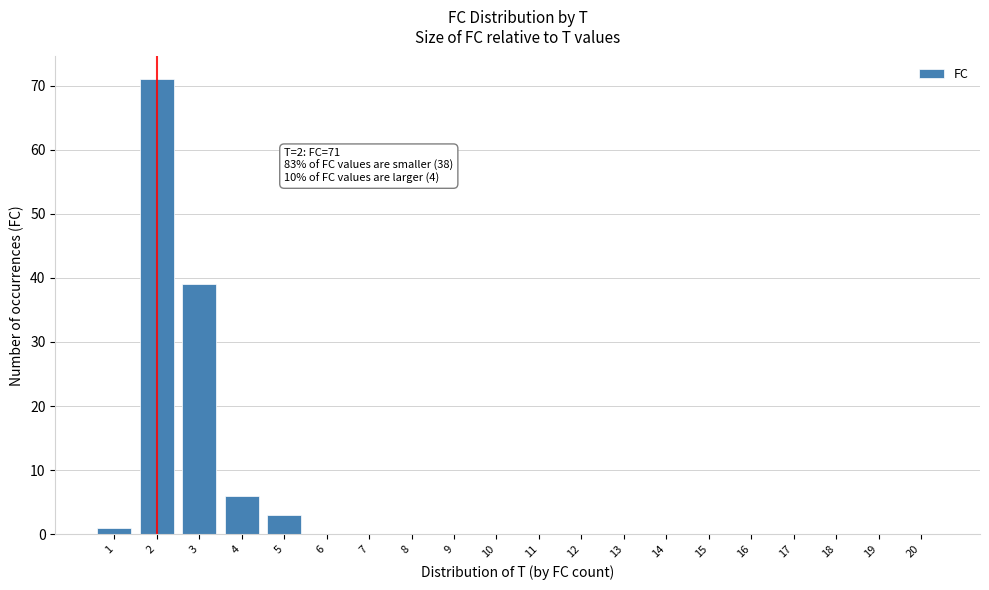

Reading left to right, transcribe all the data shown in this chart.

1=1	2=71	3=39	4=6	5=3	6=0	7=0	8=0	9=0	10=0	11=0	12=0	13=0	14=0	15=0	16=0	17=0	18=0	19=0	20=0